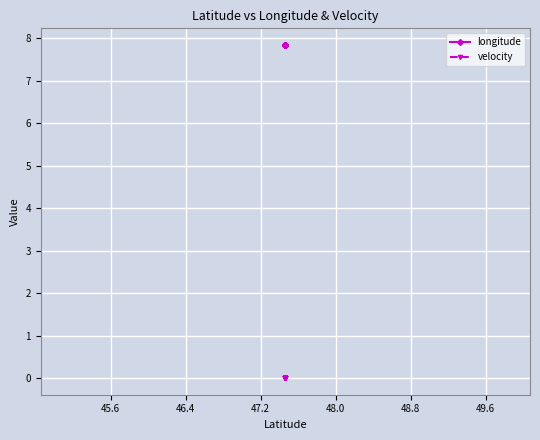

Reading left to right, what are all the values shown in this chart?

longitude: 7.8	7.8	7.8	7.8	7.8	7.8	7.8	7.8	7.8	7.8	7.8	7.8	7.8	7.8	7.8	7.8	7.8	7.8	7.8	7.8
velocity: 0.0	0.0	0.0	0.0	0.0	0.0	0.0	0.0	0.0	0.0	0.0	0.0	0.0	0.0	0.0	0.0	0.0	0.0	0.0	0.0